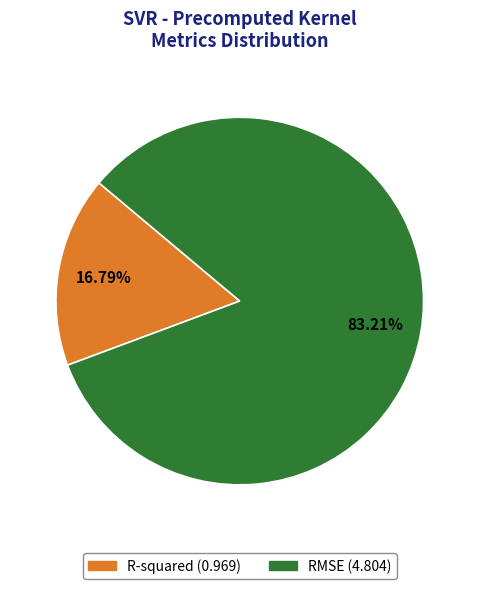

What is the smallest slice in the pie chart?

R-squared